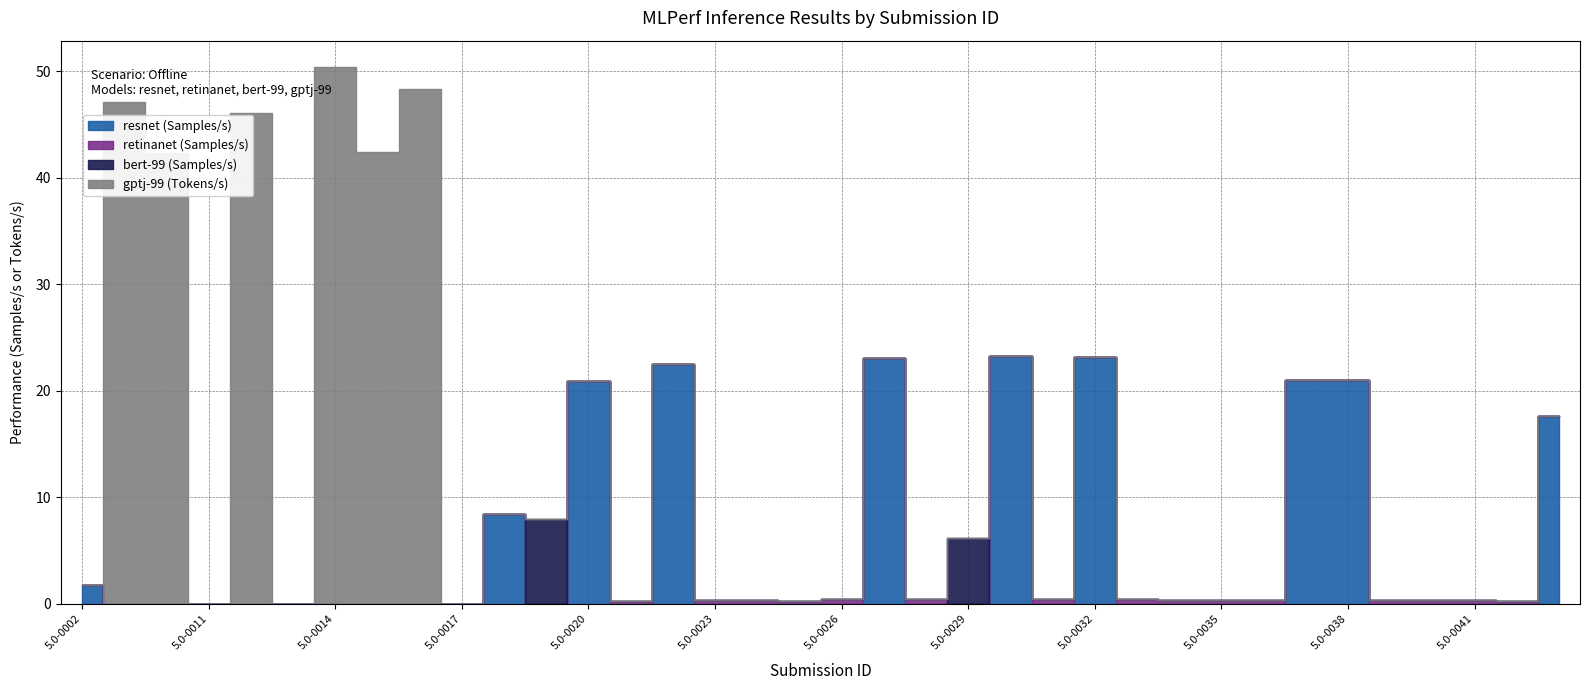

Rank the series at 5.0-0042 from highest to lowest value.

retinanet (Samples/s), resnet (Samples/s), bert-99 (Samples/s), gptj-99 (Tokens/s)